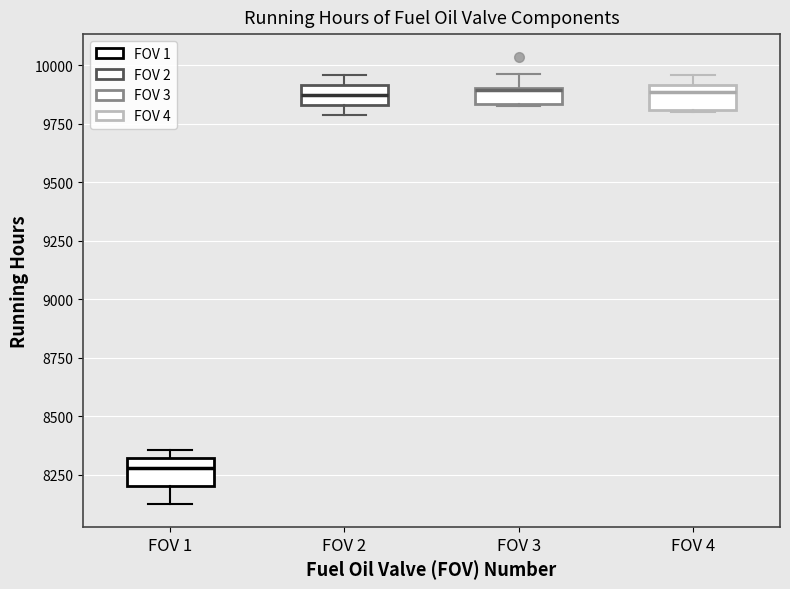

Which box's median line is the lowest?

FOV 1